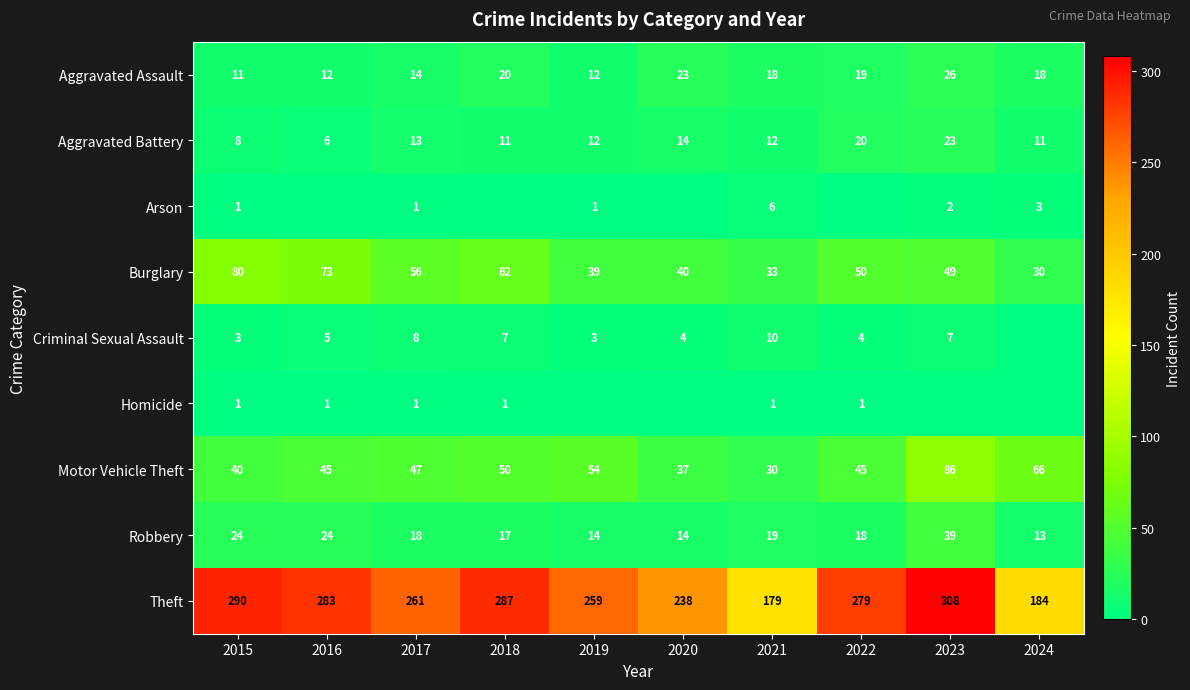

The value of Aggravated Battery at 2020 is 14. True or false?

True